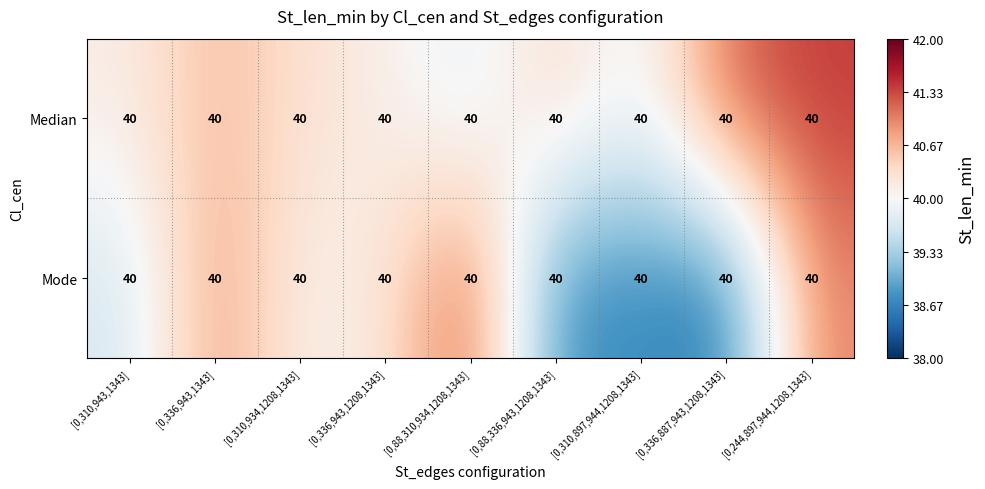

Which label corresponds to the largest value in the chart?

[0,244,897,944,1208,1343]